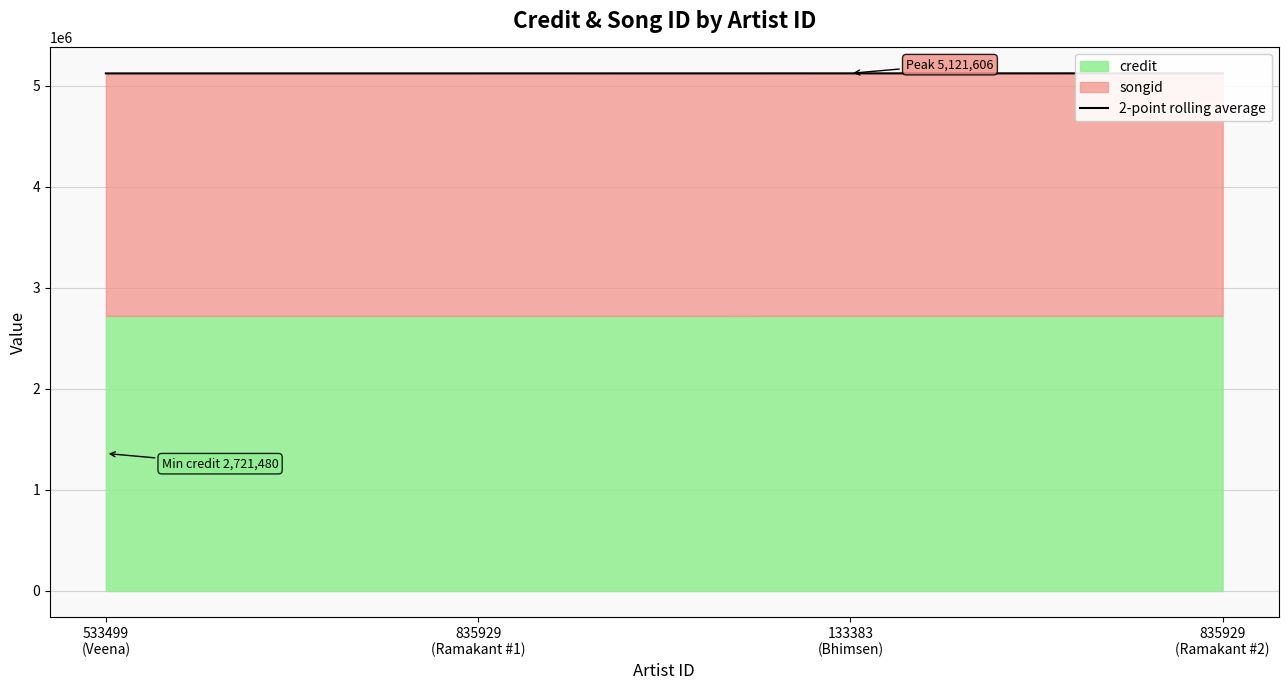

What is the change in value from 835929
(Ramakant #1) to 835929
(Ramakant #2)?

+645.0